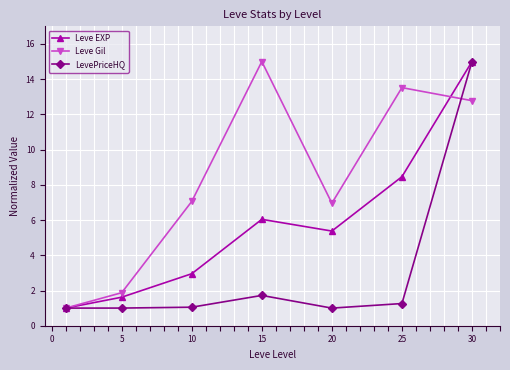

Which series has the largest total across all categories?

Leve Gil